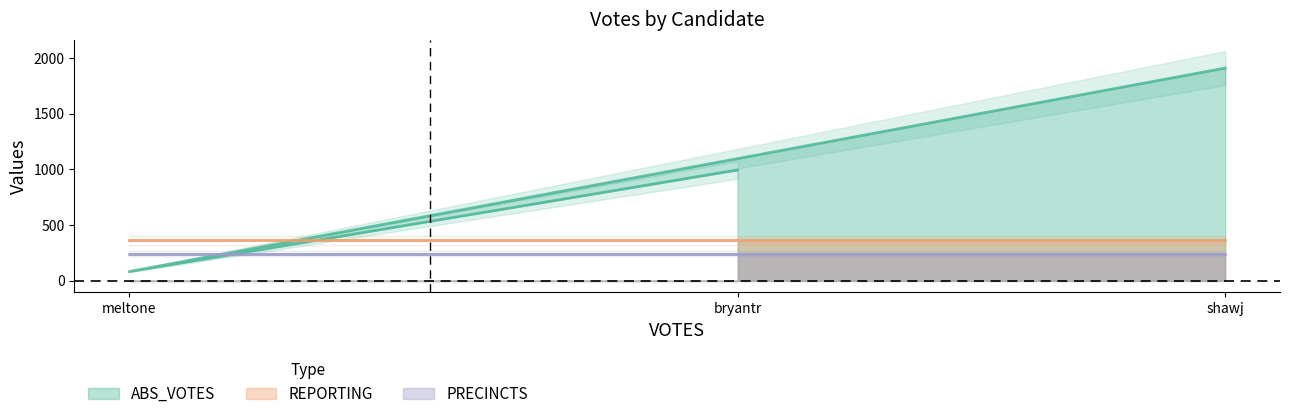

The value of REPORTING at meltone is 5. True or false?

False